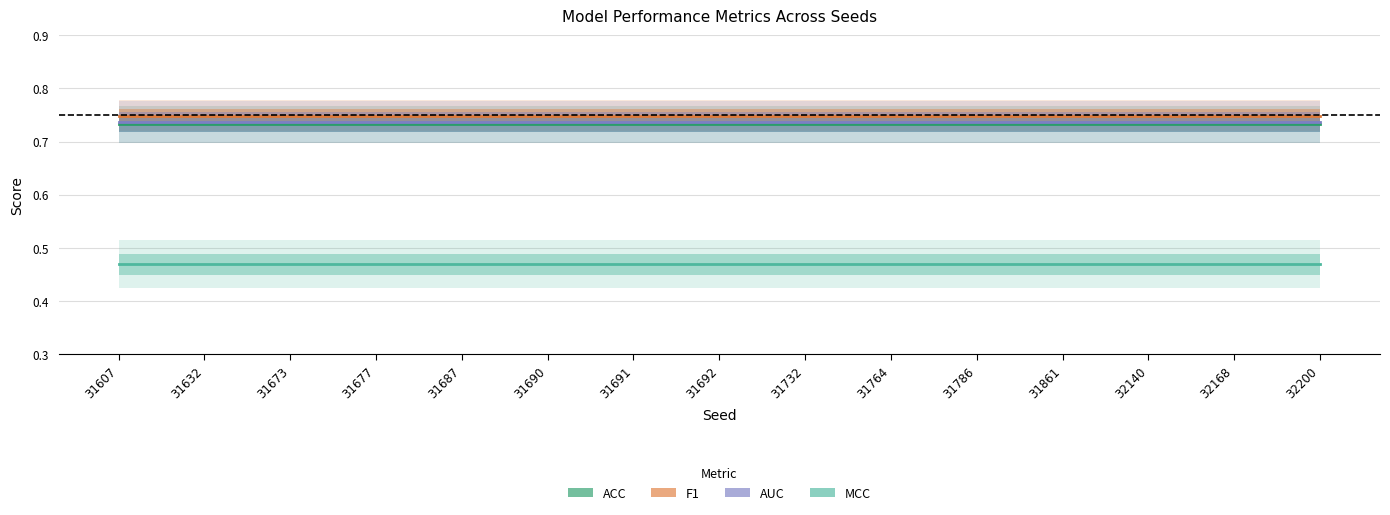

Rank the series at 31632 from lowest to highest value.

MCC, ACC, AUC, F1